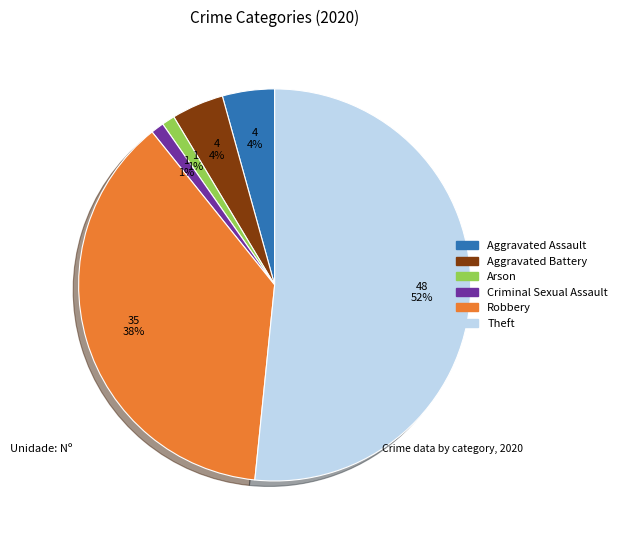

To the nearest percent, what is the difference between the largest and smallest slice percentages?

51%